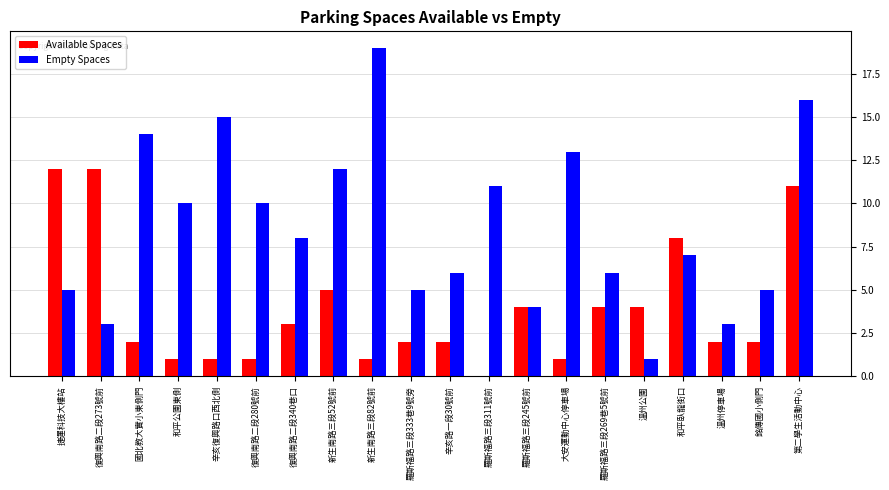

The value of Available Spaces at 復興南路二段340巷口 is 3. True or false?

True